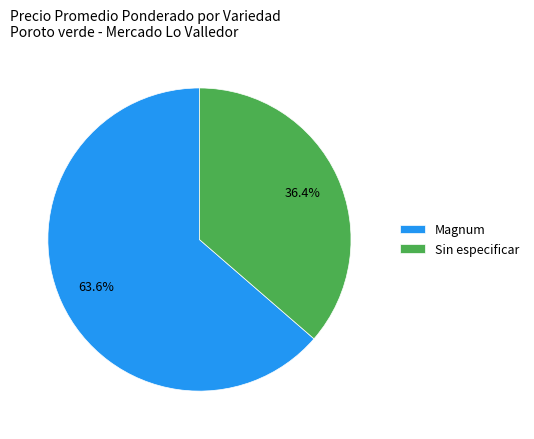

Rank the categories by value from lowest to highest.

Sin especificar, Magnum